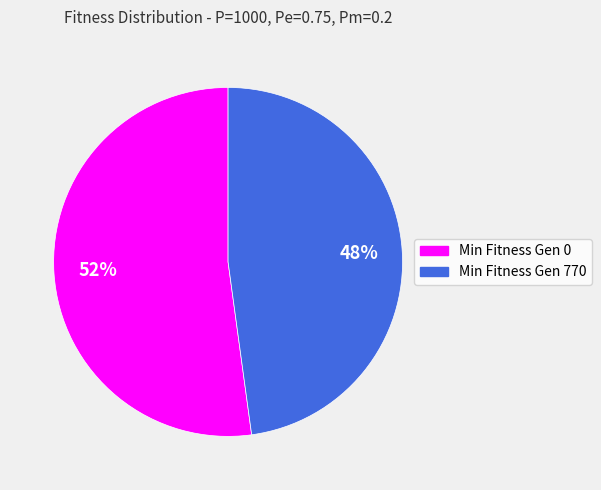

Combined, do Min Fitness Gen 770 and Min Fitness Gen 0 account for over 50%?

Yes